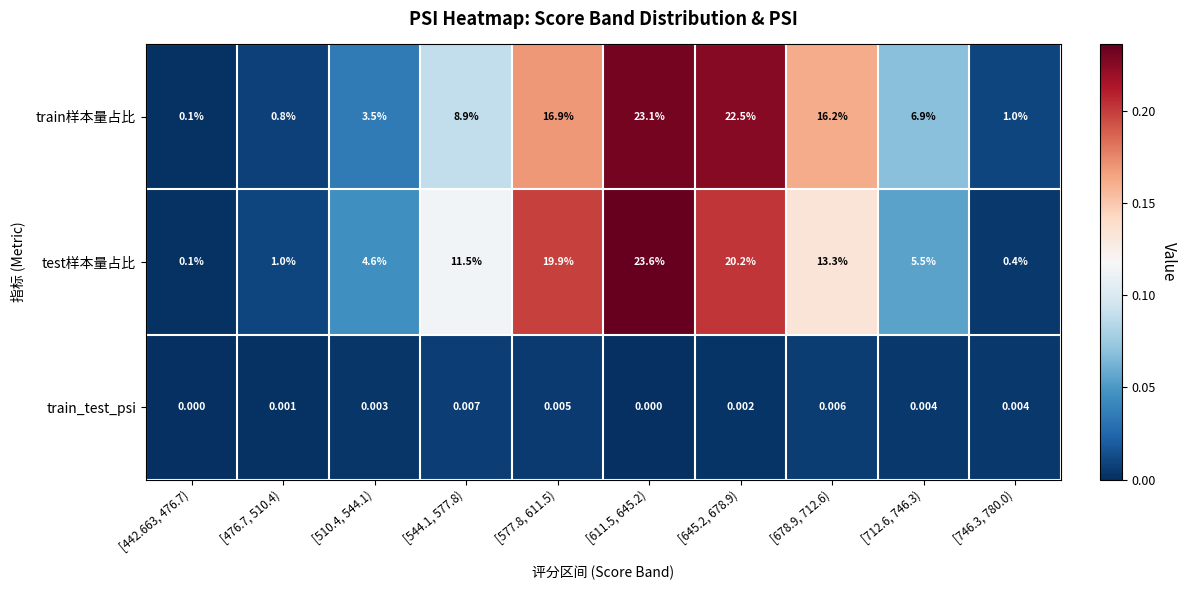

What is the total value across all series at [510.4, 544.1)?

8.1